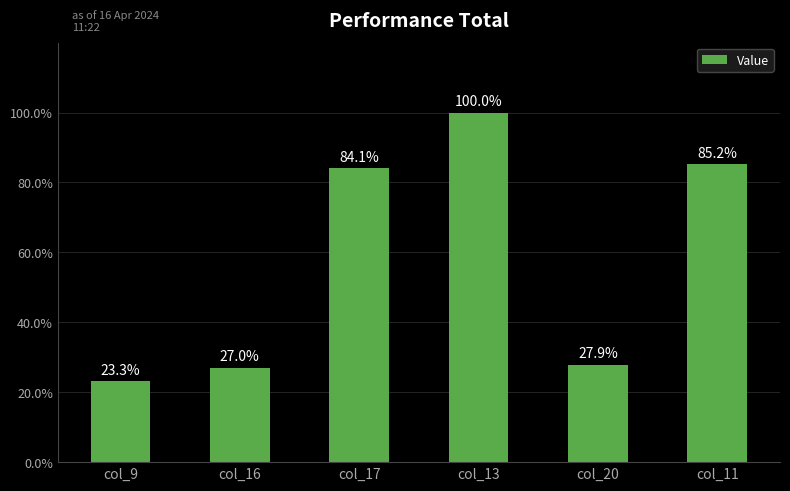

The chart shows a value of 8.3 at col_20. True or false?

False